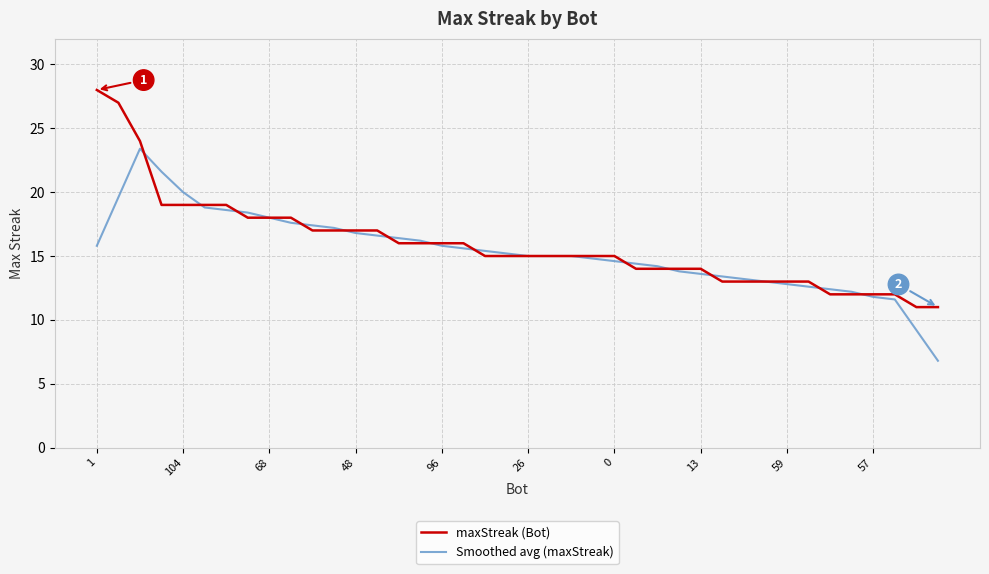

Rank the series by their maximum value, from lowest to highest.

Smoothed avg (maxStreak), maxStreak (Bot)